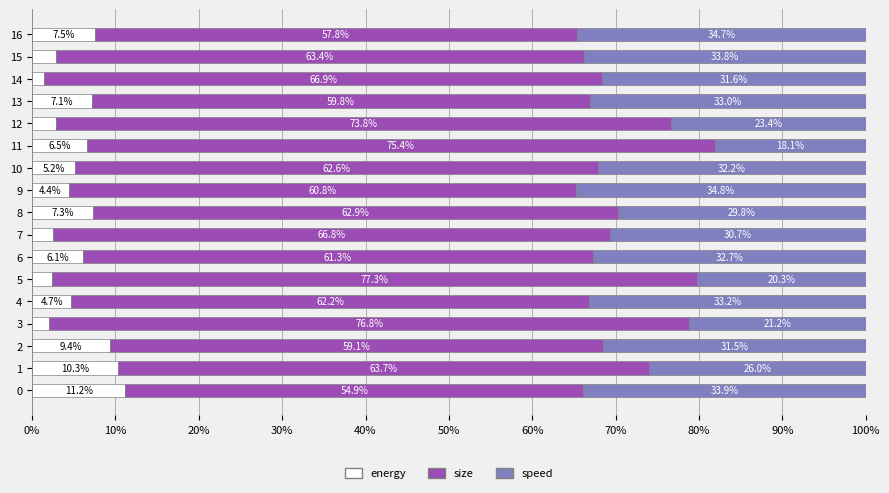

At which label is energy closest to 6?

6